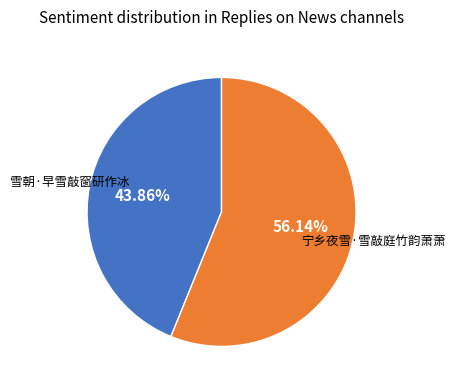

Approximately how many times larger is the value at 宁乡夜雪·雪敲庭竹韵萧萧 compared to 雪朝·早雪敲窗研作冰?

1.3